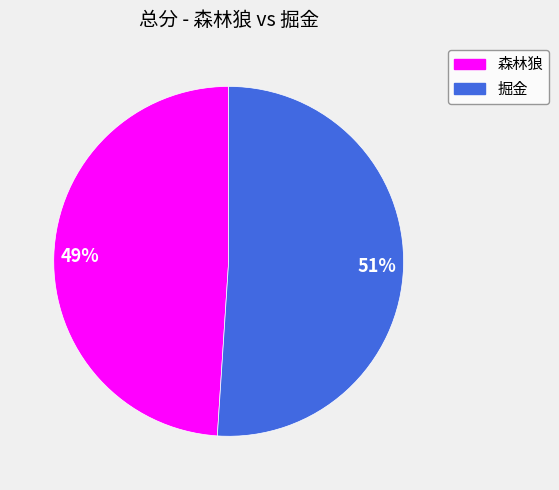

True or false: 掘金 accounts for 51% of the total.

True